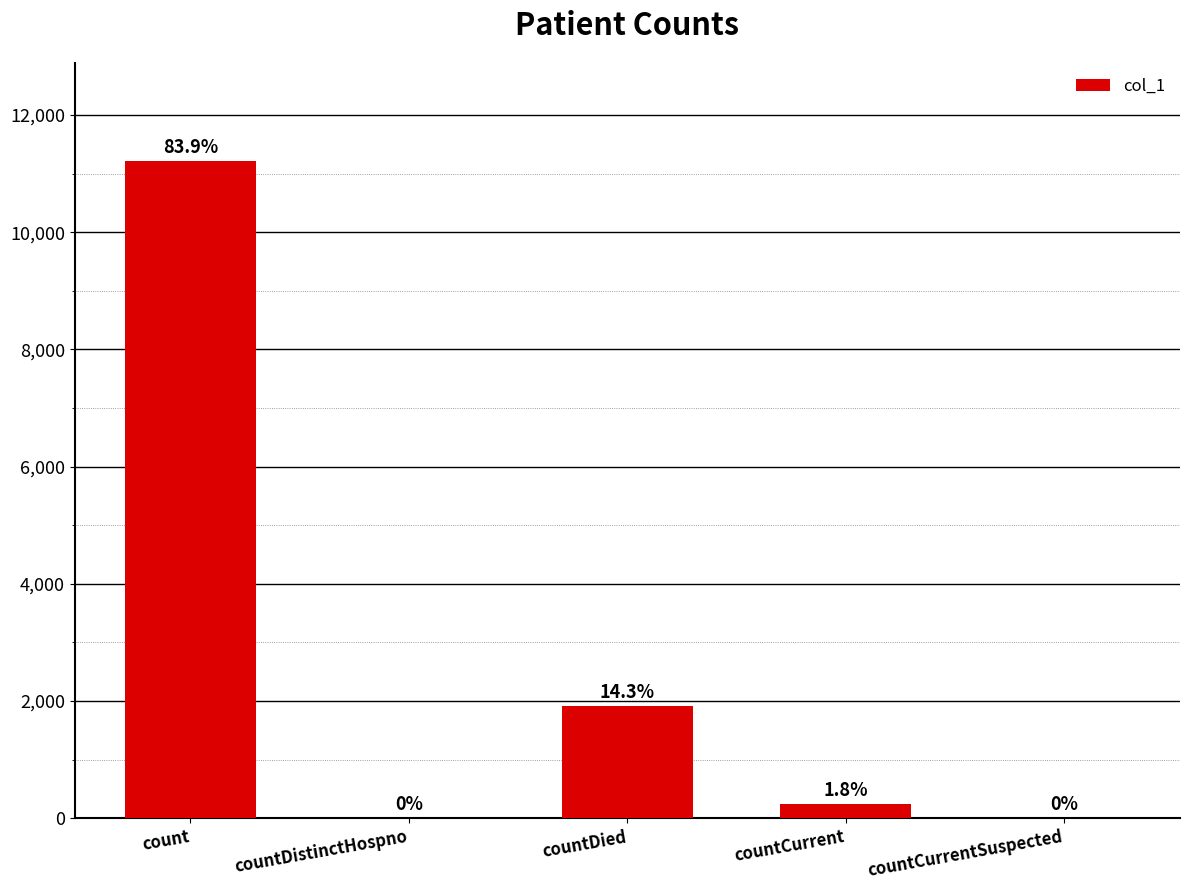

Are the bars horizontal?

No